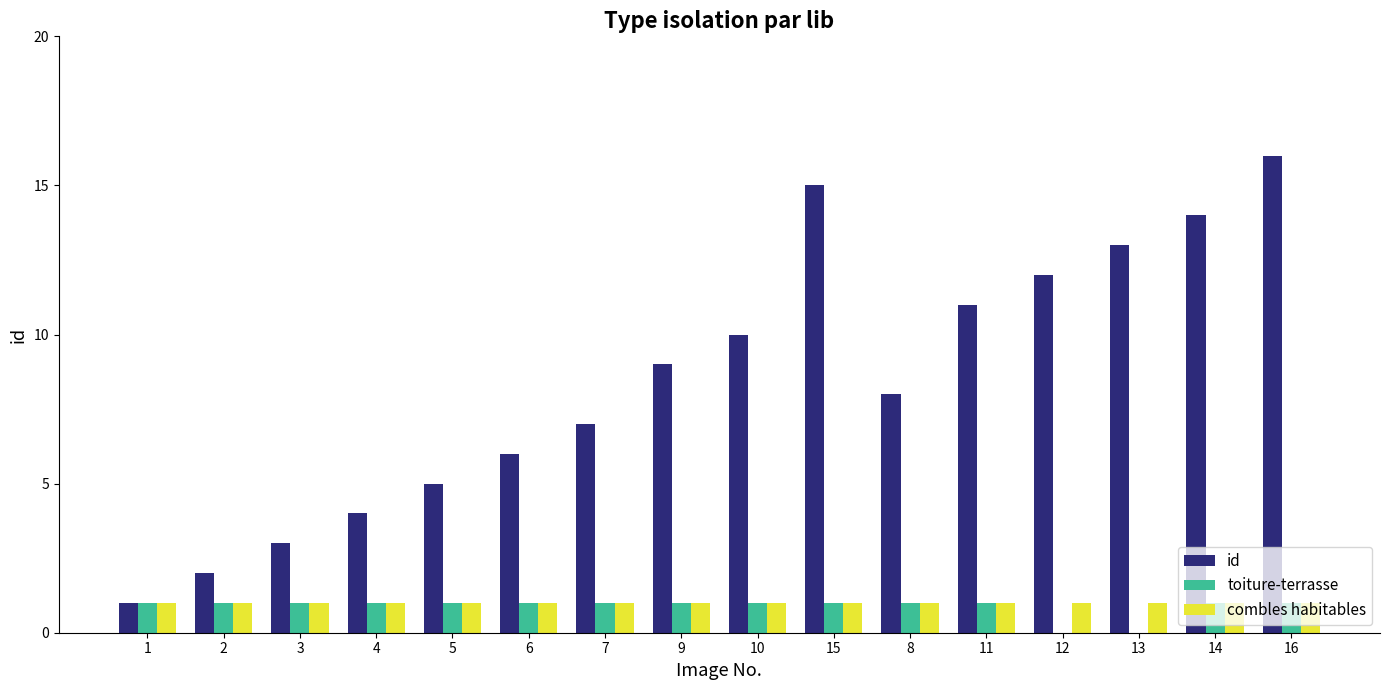

What are all the series names shown in the legend?

id, toiture-terrasse, combles habitables